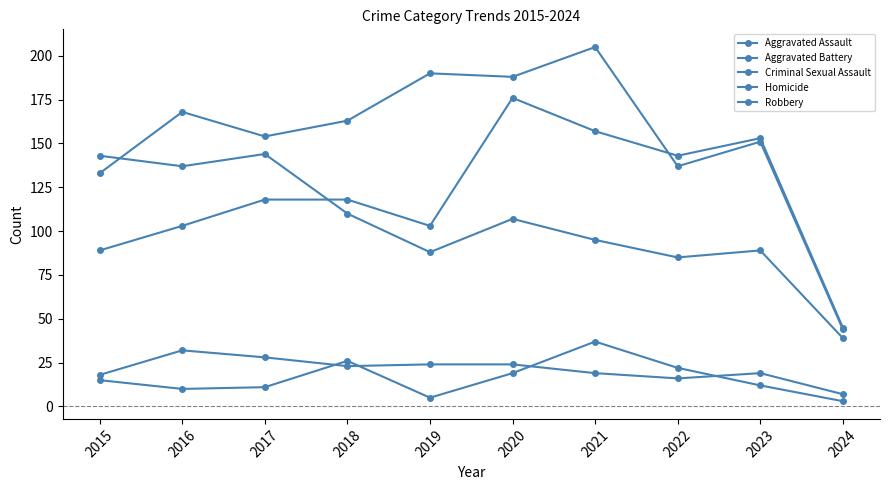

Reading left to right, list all the values displayed in this chart.

Aggravated Assault: 2015=89	2016=103	2017=118	2018=118	2019=103	2020=176	2021=157	2022=143	2023=153	2024=45
Aggravated Battery: 2015=133	2016=168	2017=154	2018=163	2019=190	2020=188	2021=205	2022=137	2023=151	2024=44
Criminal Sexual Assault: 2015=18	2016=32	2017=28	2018=23	2019=24	2020=24	2021=19	2022=16	2023=19	2024=7
Homicide: 2015=15	2016=10	2017=11	2018=26	2019=5	2020=19	2021=37	2022=22	2023=12	2024=3
Robbery: 2015=143	2016=137	2017=144	2018=110	2019=88	2020=107	2021=95	2022=85	2023=89	2024=39